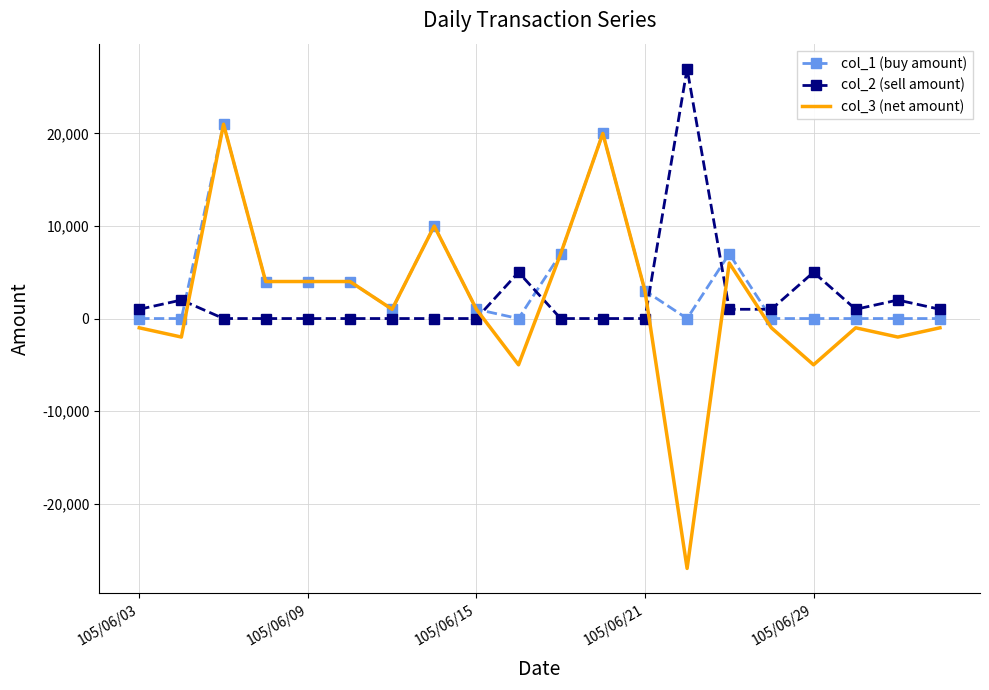

Which series has the widest spread of values?

col_3 (net amount)